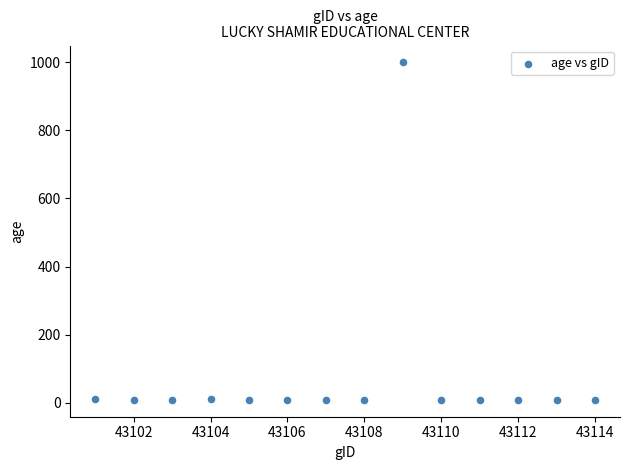

What is the range of X values (max minus min)?

13